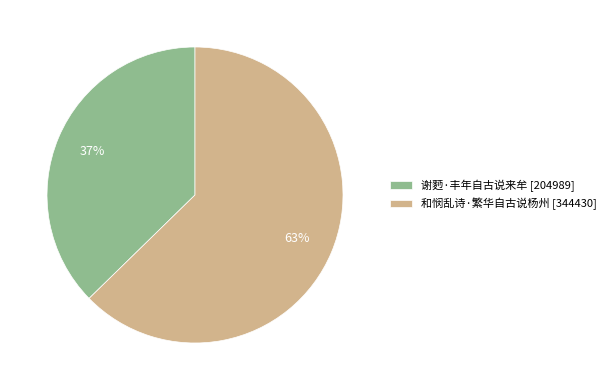

What is the majority slice?

和悯乱诗·繁华自古说杨州